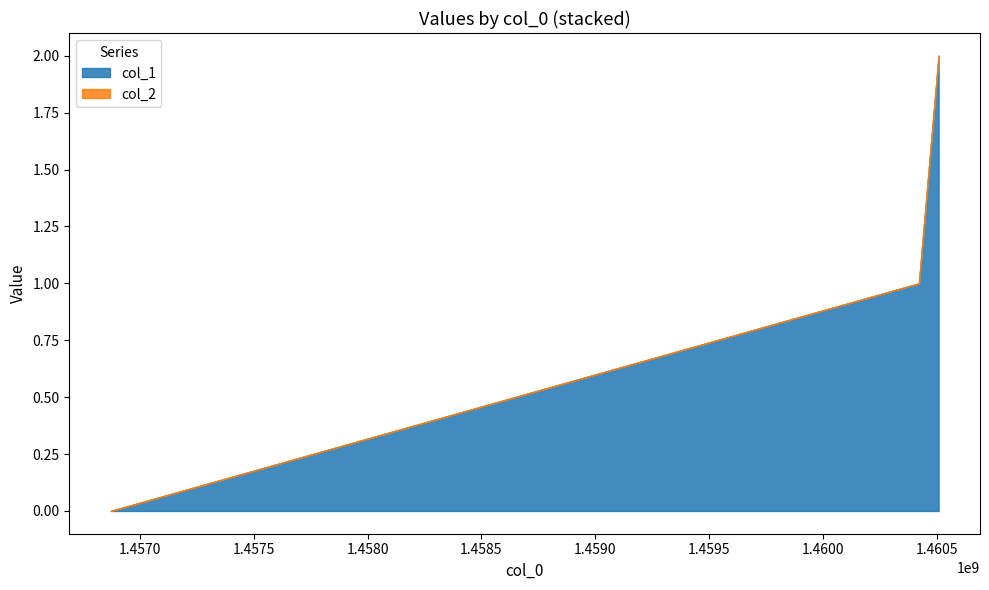

The col_1 series shows 1 at 1456872163. True or false?

False